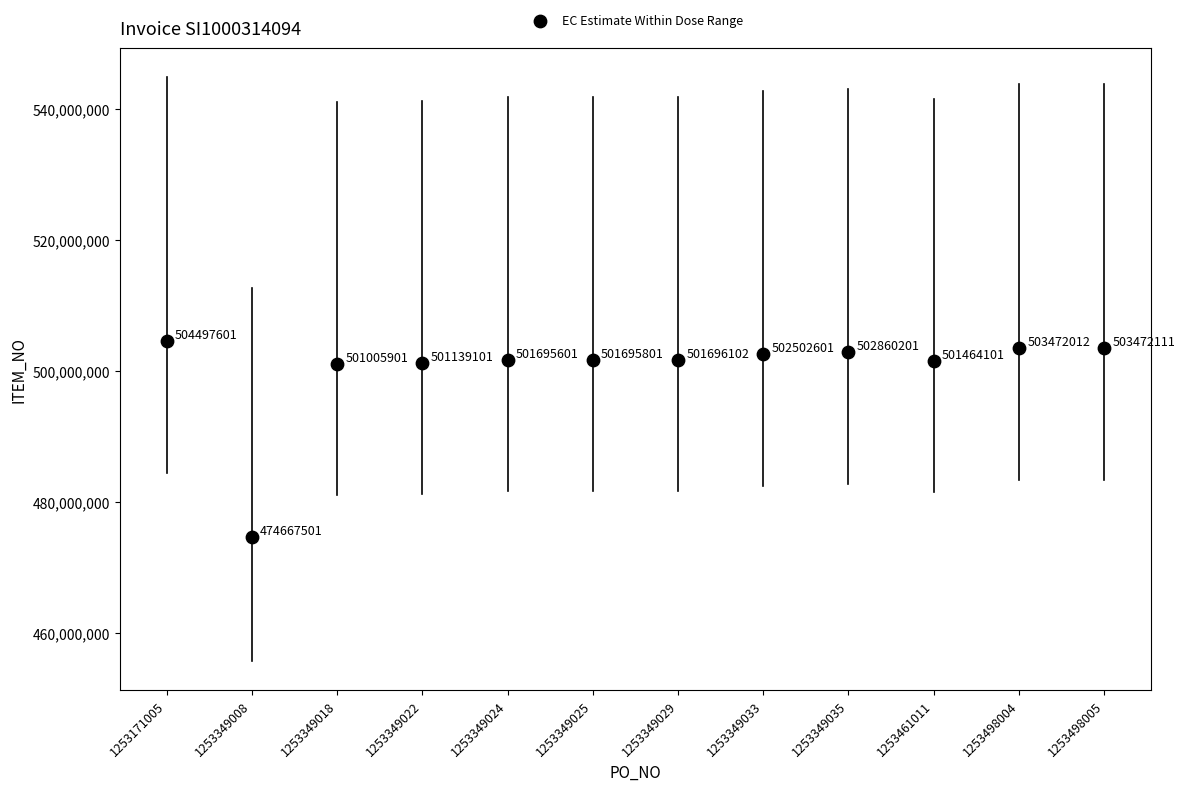

What Y value in the scatter plot is closest to 489582551?

501005901